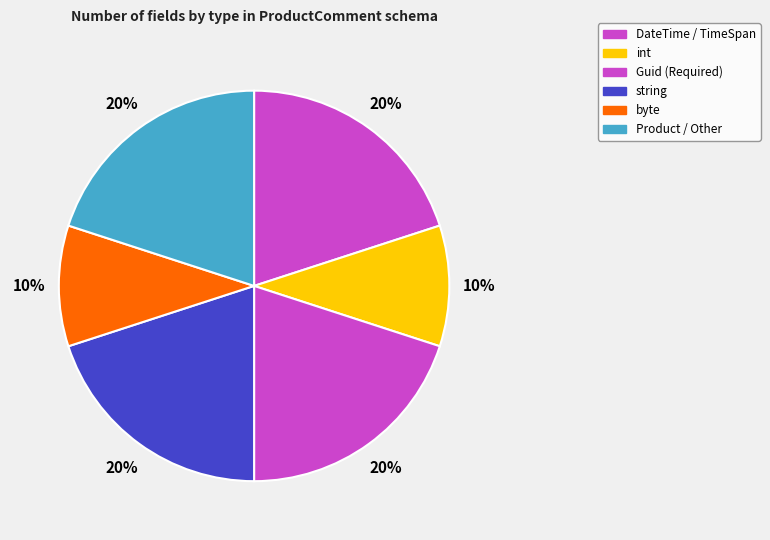

Is there any slice that represents more than half of the pie?

No